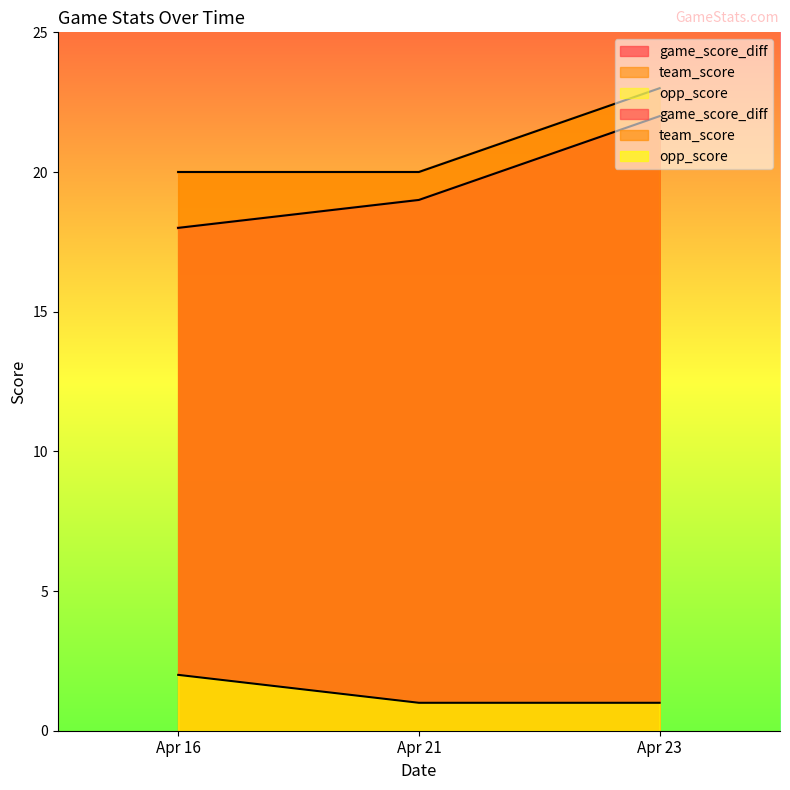

How many data points in opp_score are above 1?

1